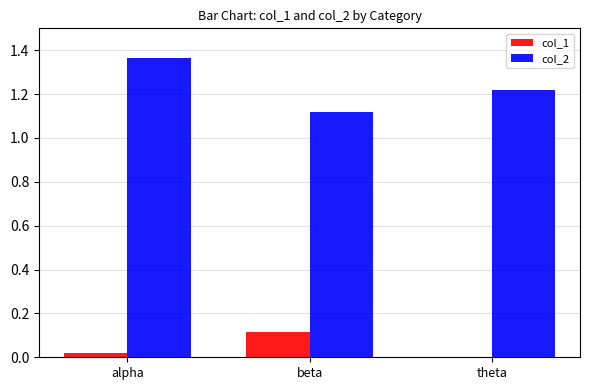

What are all the series names shown in the legend?

col_1, col_2